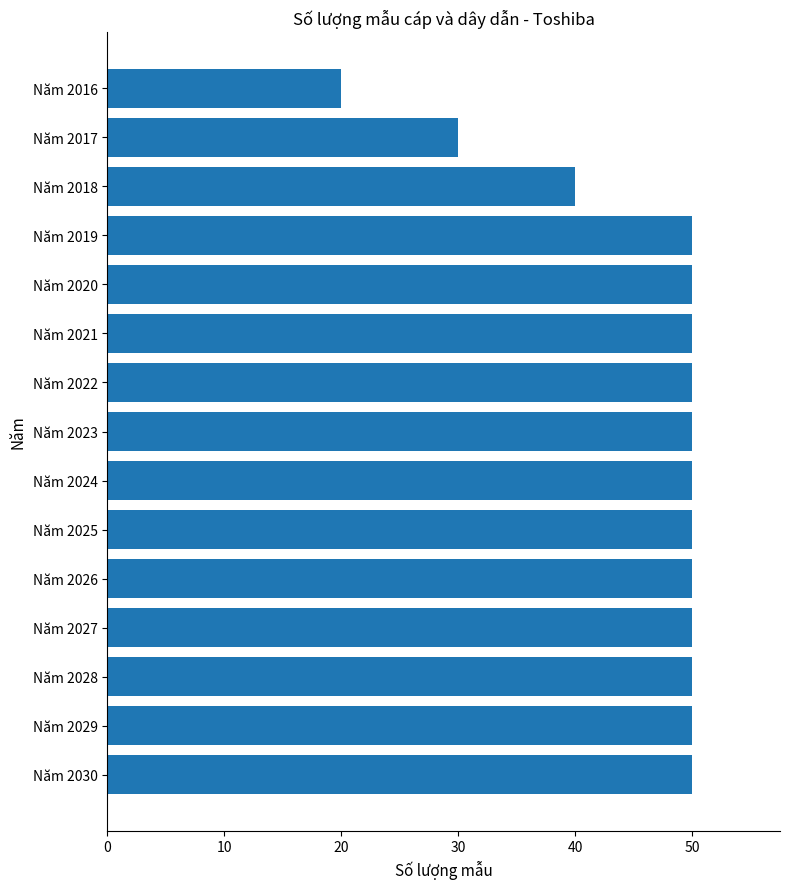

True or false: the data shows 89 at Năm 2019.

False